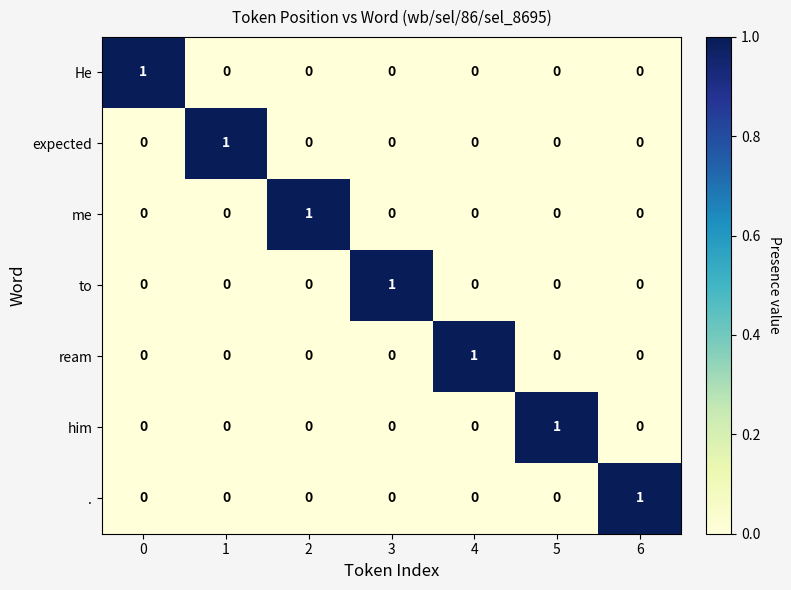

Is it true that to equals 0 at 1?

True